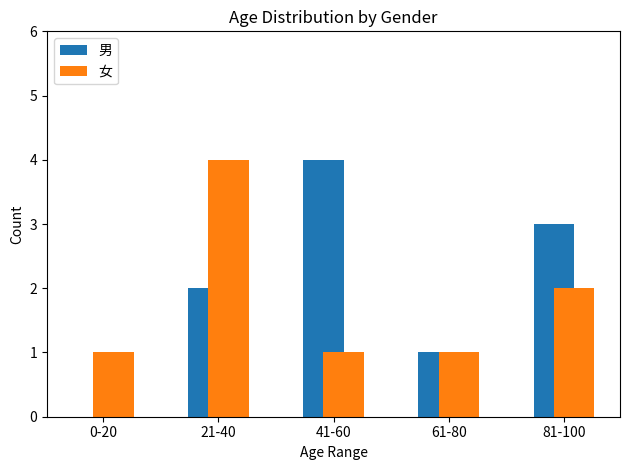

Reading left to right, list all the values displayed in this chart.

男: 0	2	4	1	3
女: 1	4	1	1	2